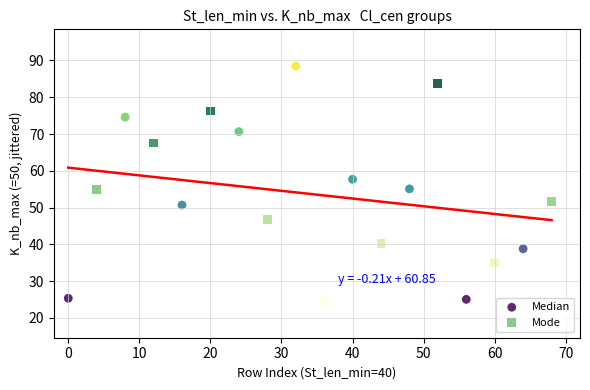

What are all the series names shown in the legend?

Median, Mode